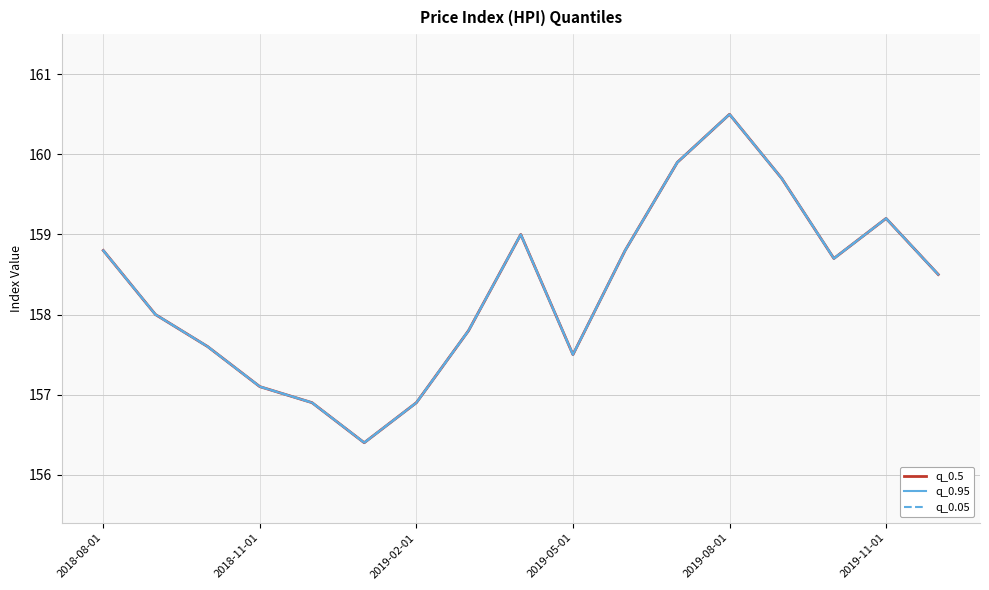

Rank the series at 2018-08-01 from lowest to highest value.

q_0.5, q_0.95, q_0.05